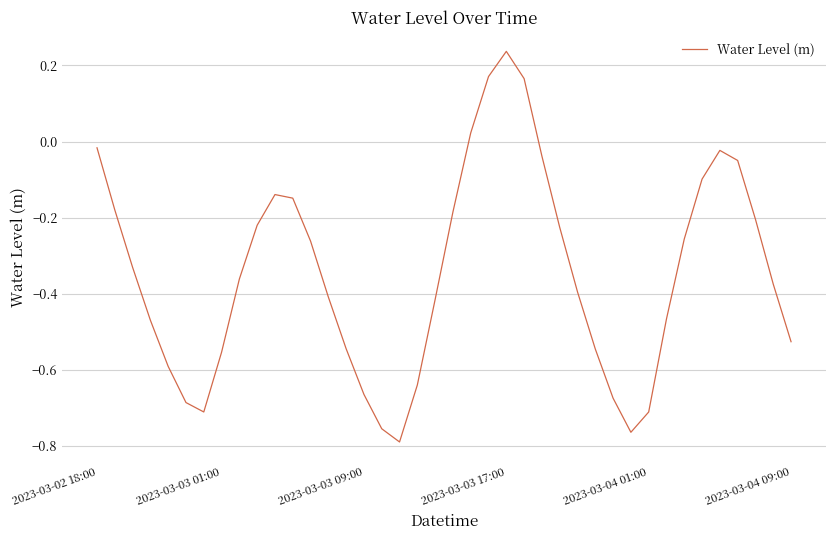

Reading left to right, extract all data points from this chart.

-0.0	-0.2	-0.3	-0.5	-0.6	-0.7	-0.7	-0.6	-0.4	-0.2	-0.1	-0.1	-0.3	-0.4	-0.5	-0.7	-0.8	-0.8	-0.6	-0.4	-0.2	0.0	0.2	0.2	0.2	-0.0	-0.2	-0.4	-0.5	-0.7	-0.8	-0.7	-0.5	-0.3	-0.1	-0.0	-0.0	-0.2	-0.4	-0.5